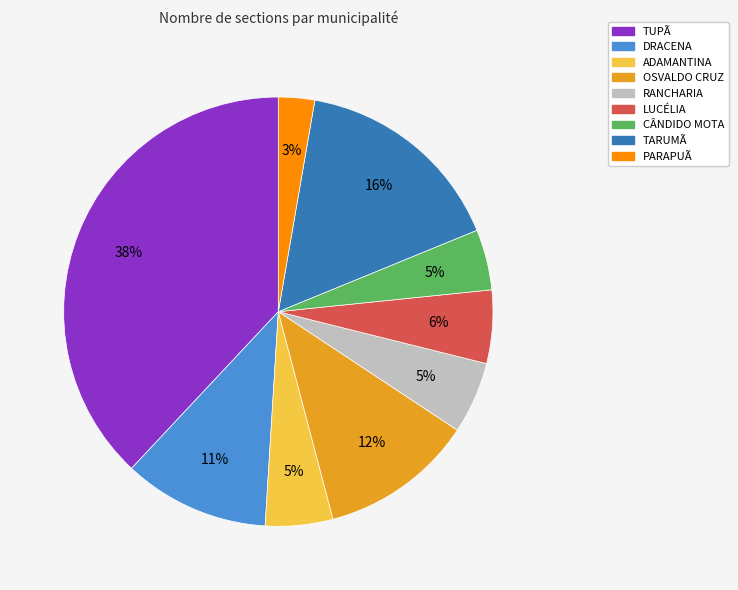

Combined, do TARUMÃ and PARAPUÃ account for over 50%?

No